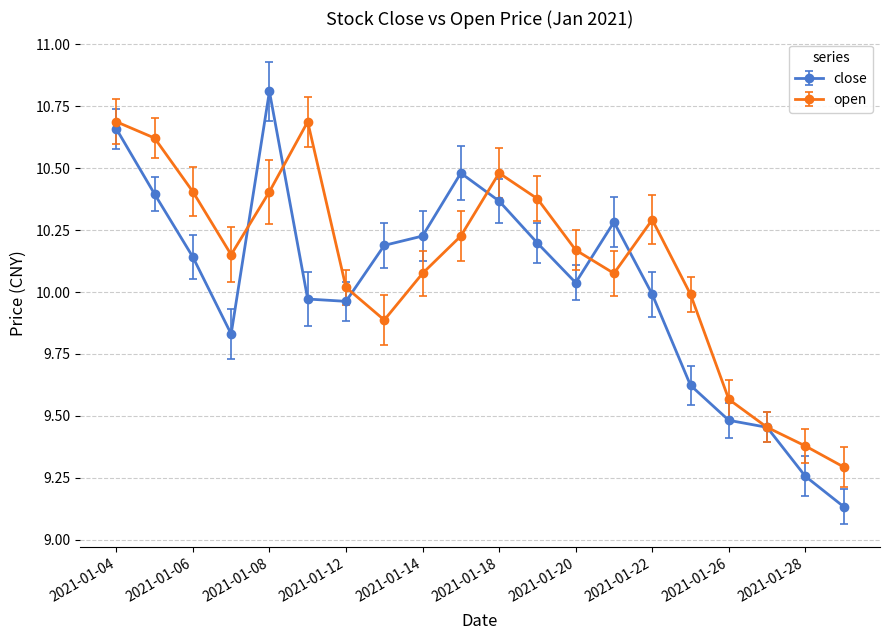

What is the value of the close point at the 10th from the left?

10.5